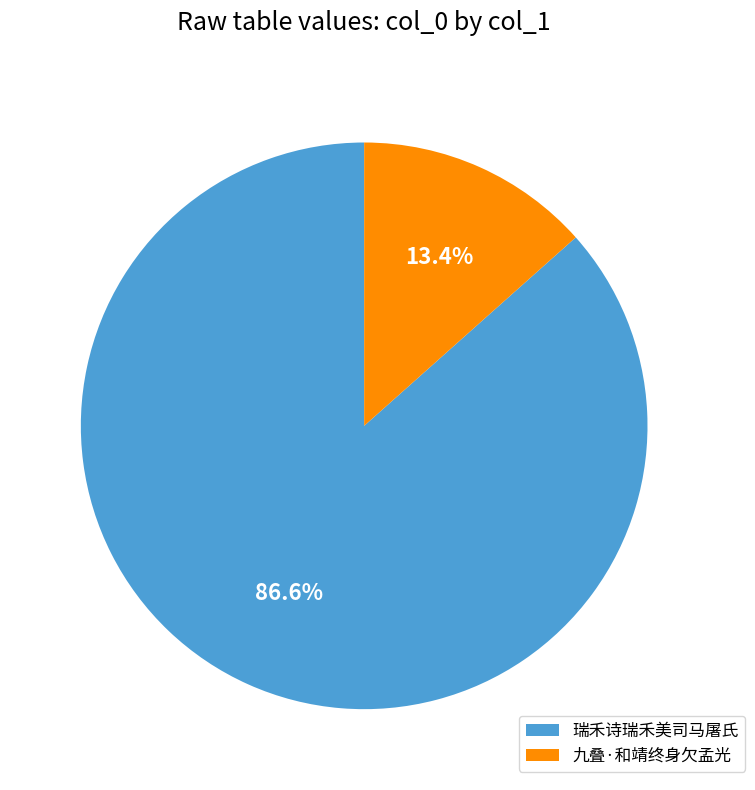

Do 九叠·和靖终身欠孟光 and 瑞禾诗瑞禾美司马屠氏 together represent more than half of the pie?

Yes